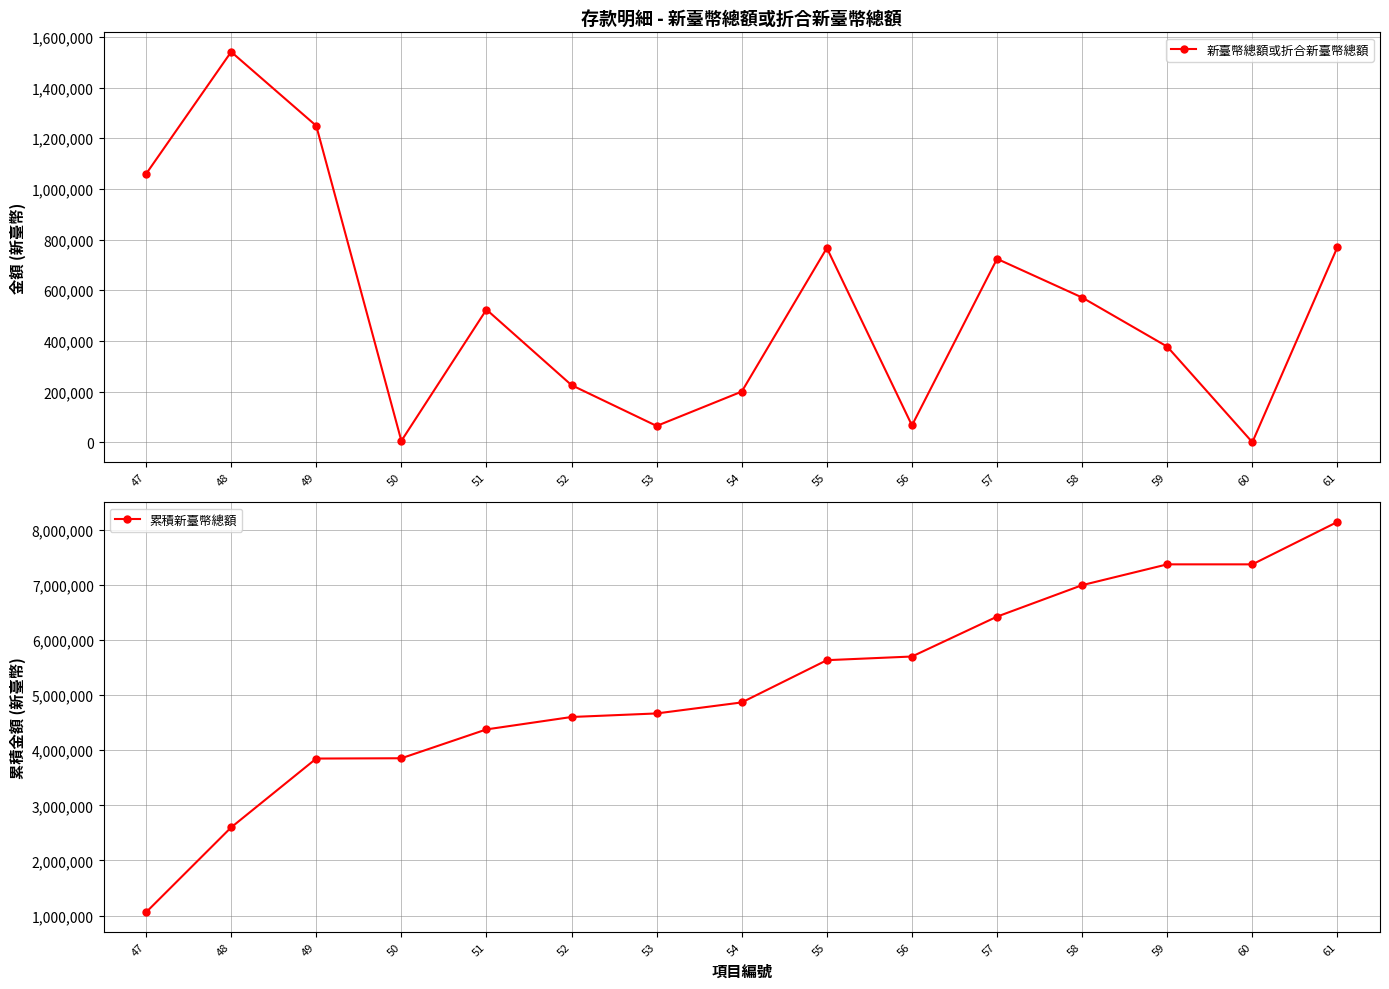

True or false: 新臺幣總額或折合新臺幣總額 and 累積新臺幣總額 cross at least once.

False